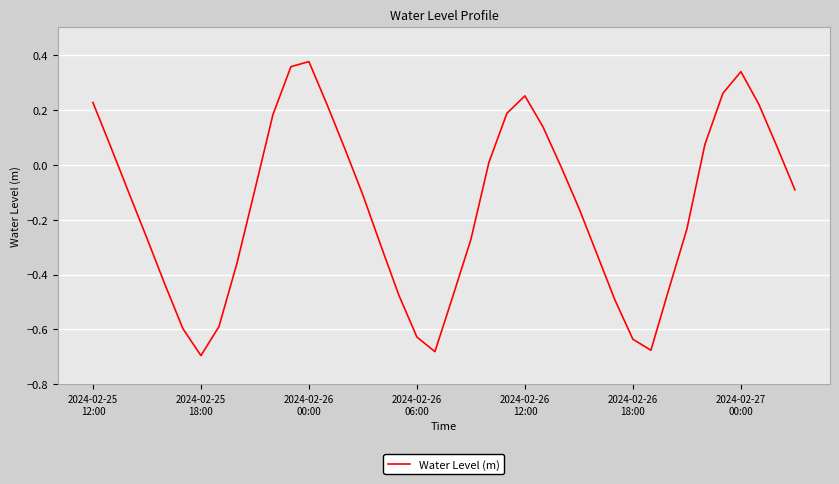

What is the difference between the maximum and minimum values?

1.1